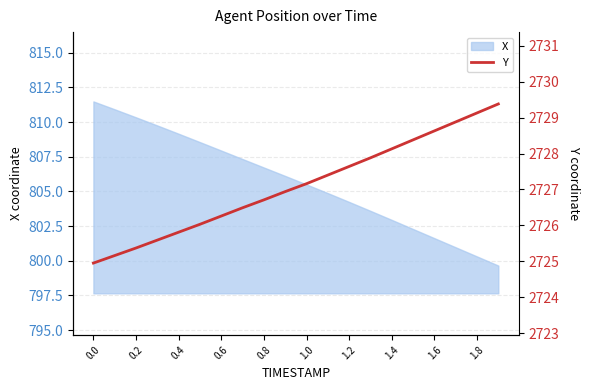

True or false: X has a value of 801.6 at 1.6.

True